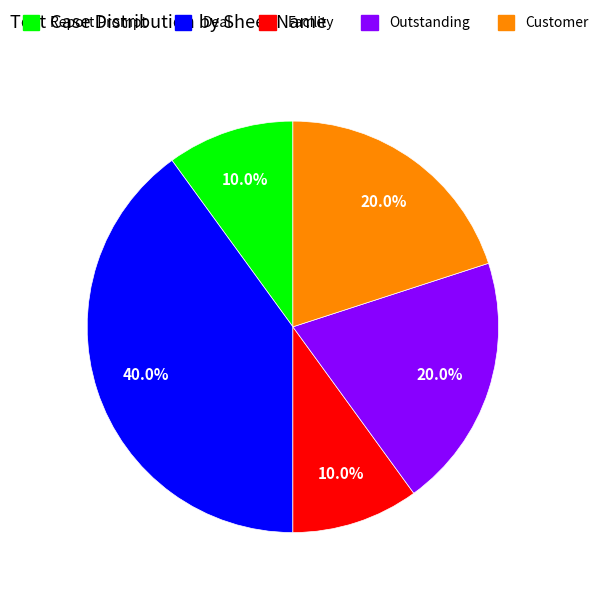

What percentage is the Deal slice, to the nearest percent?

40%